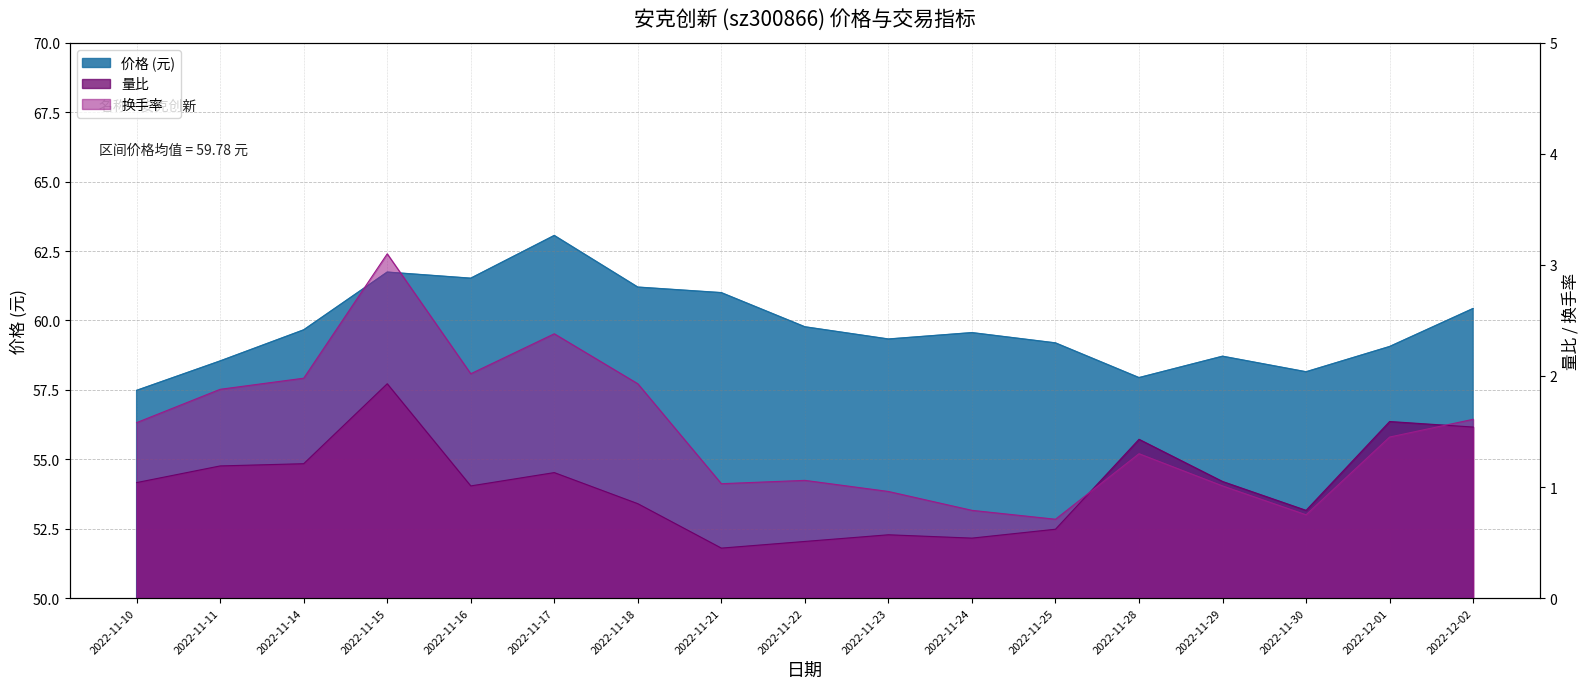

At which label does 价格 reach its peak?

2022-11-17